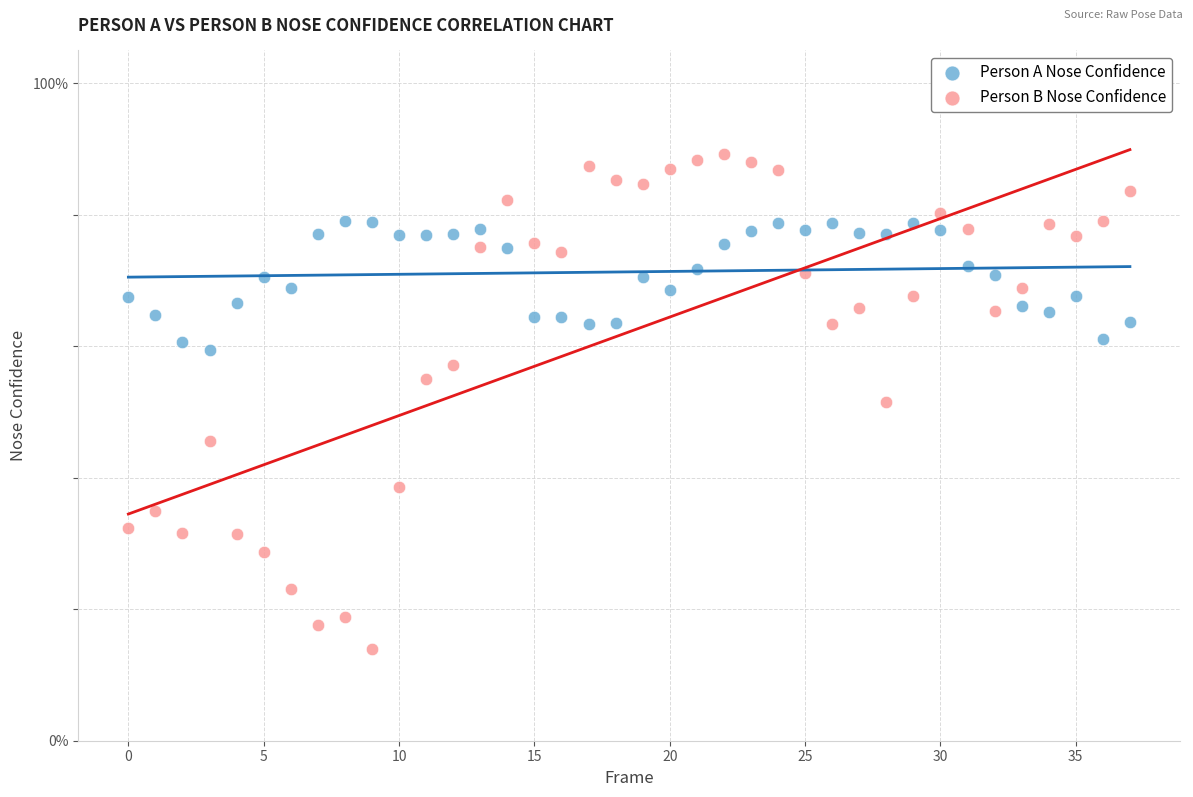

What are all the series names shown in the legend?

Person A Nose Confidence, Person B Nose Confidence